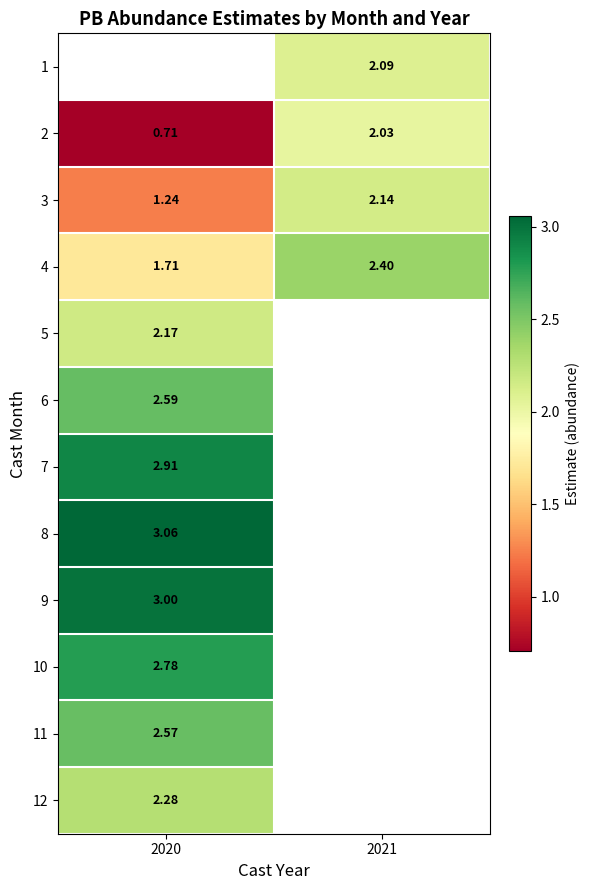

How many values in the 4 series exceed 2?

1